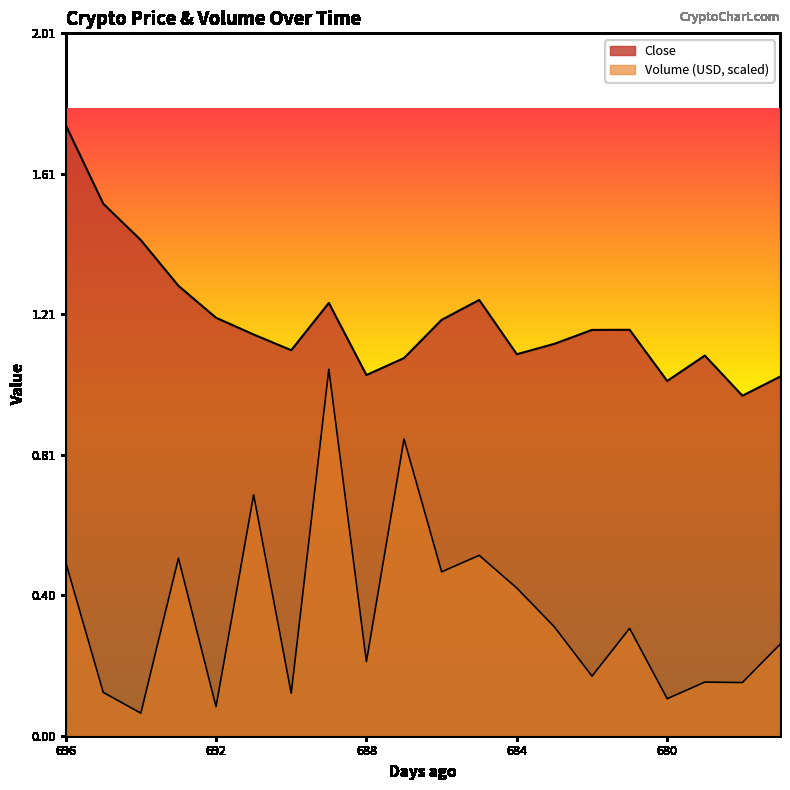

What is the sum of the Close values at 691 and 684?

2.2